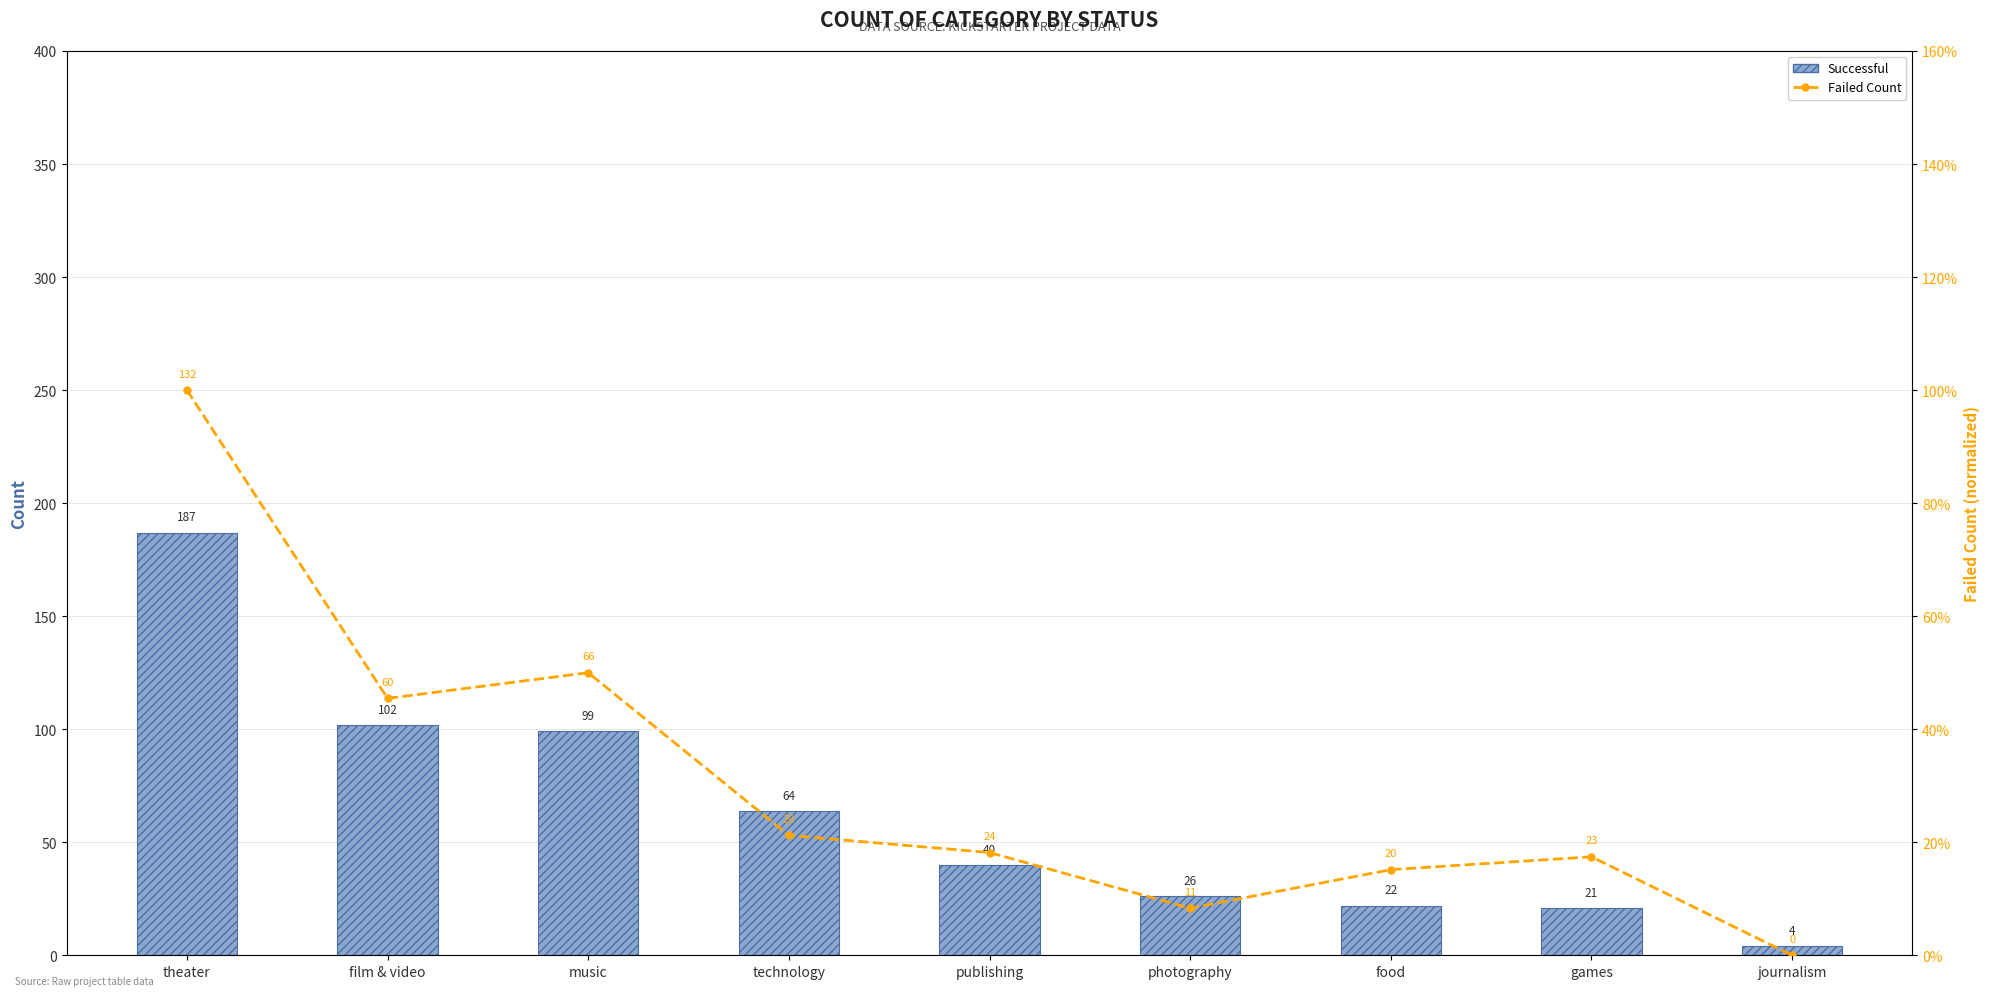

At which label does Failed (normalized %) reach its peak?

theater